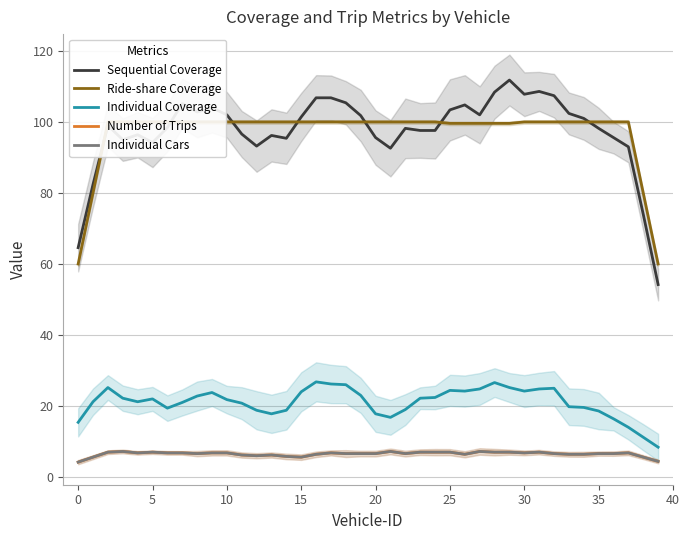

True or false: Ride-share Coverage and Individual Cars cross at least once.

False